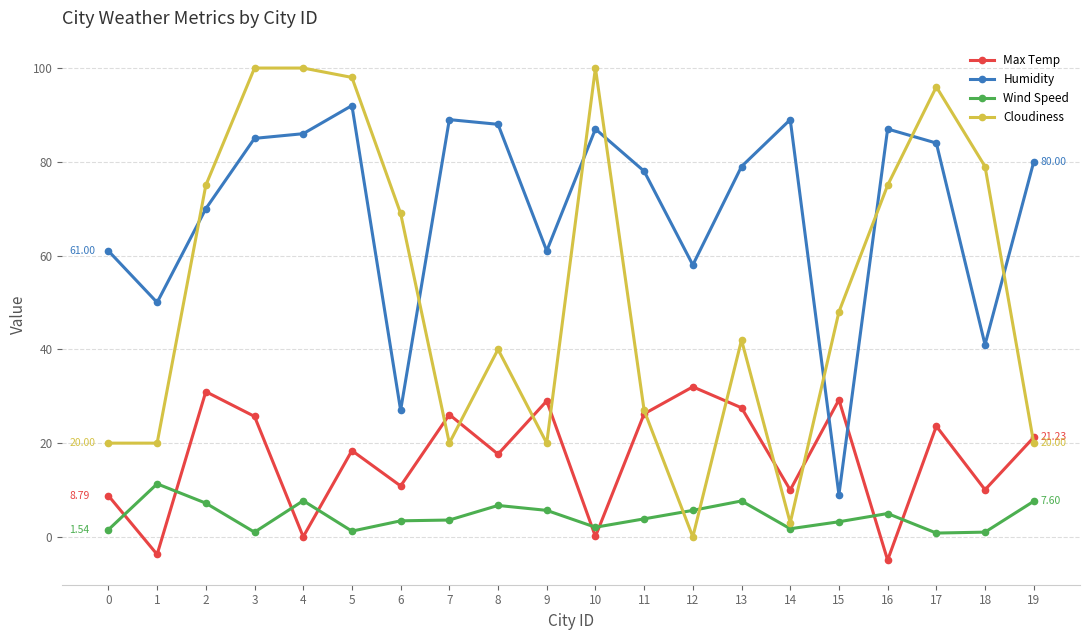

True or false: Cloudiness has more than 0 interior local peaks.

True